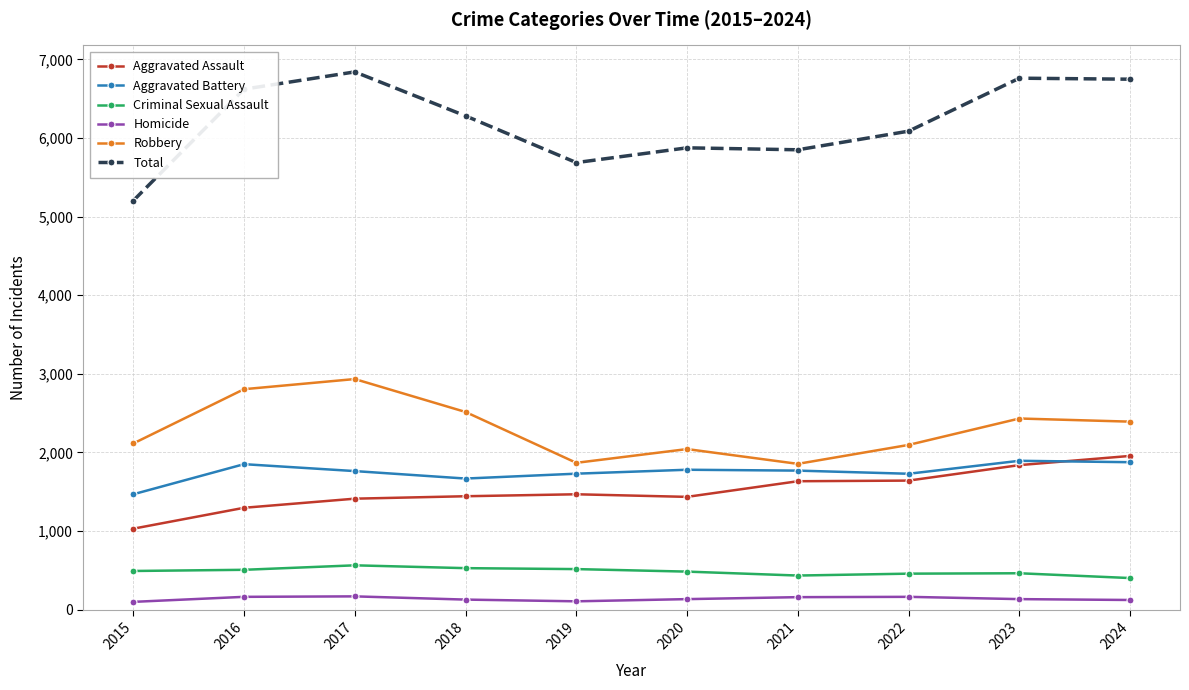

What is the value of the Robbery point at the 2nd from the left?

2805